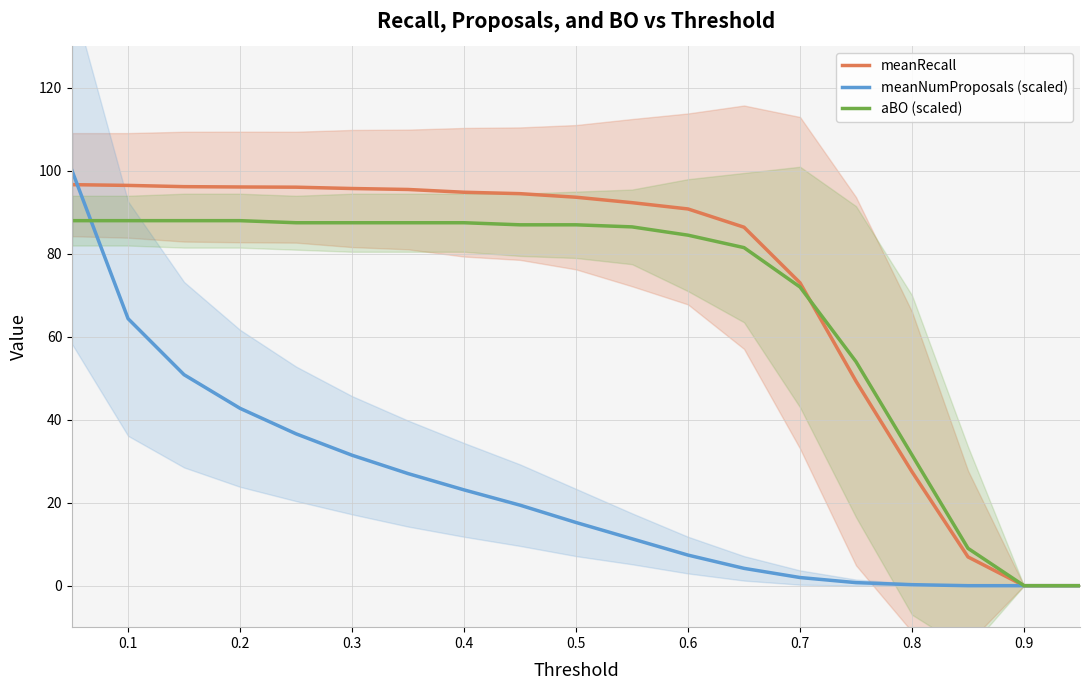

True or false: meanNumProposals (scaled) has more than 2 points higher than both neighbors.

False